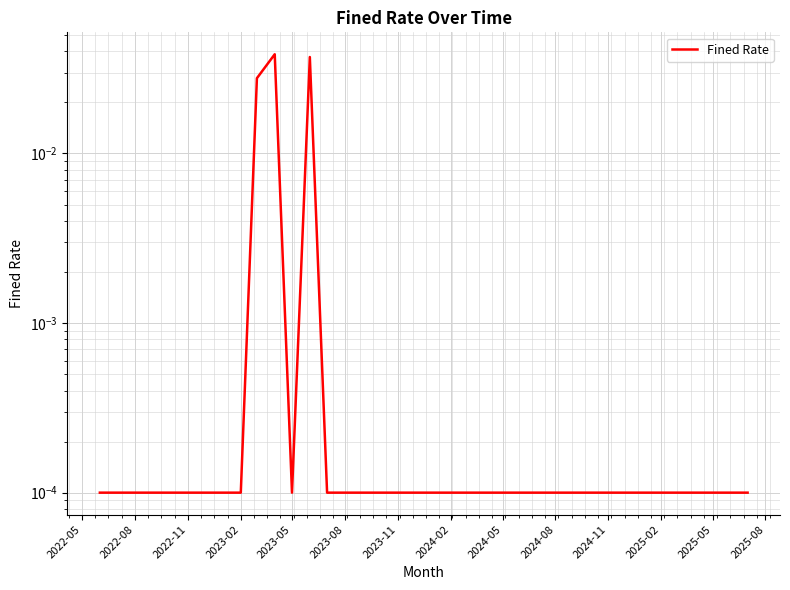

The chart shows a value of 0.0 at 2025-05. True or false?

True